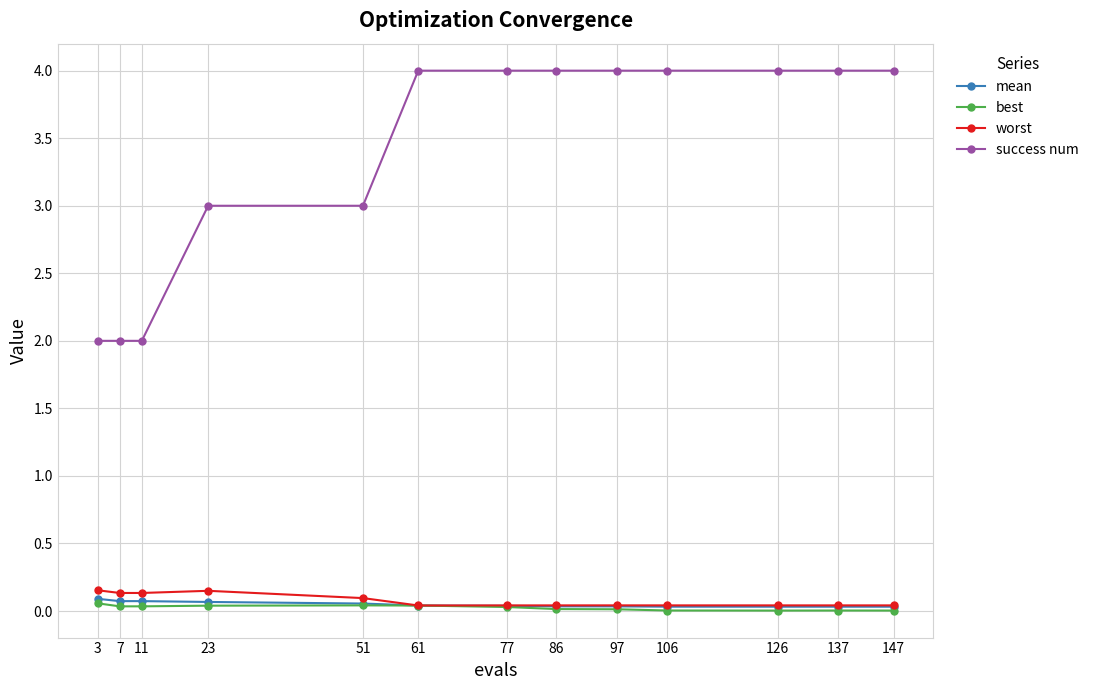

Which series has the largest total across all categories?

success num